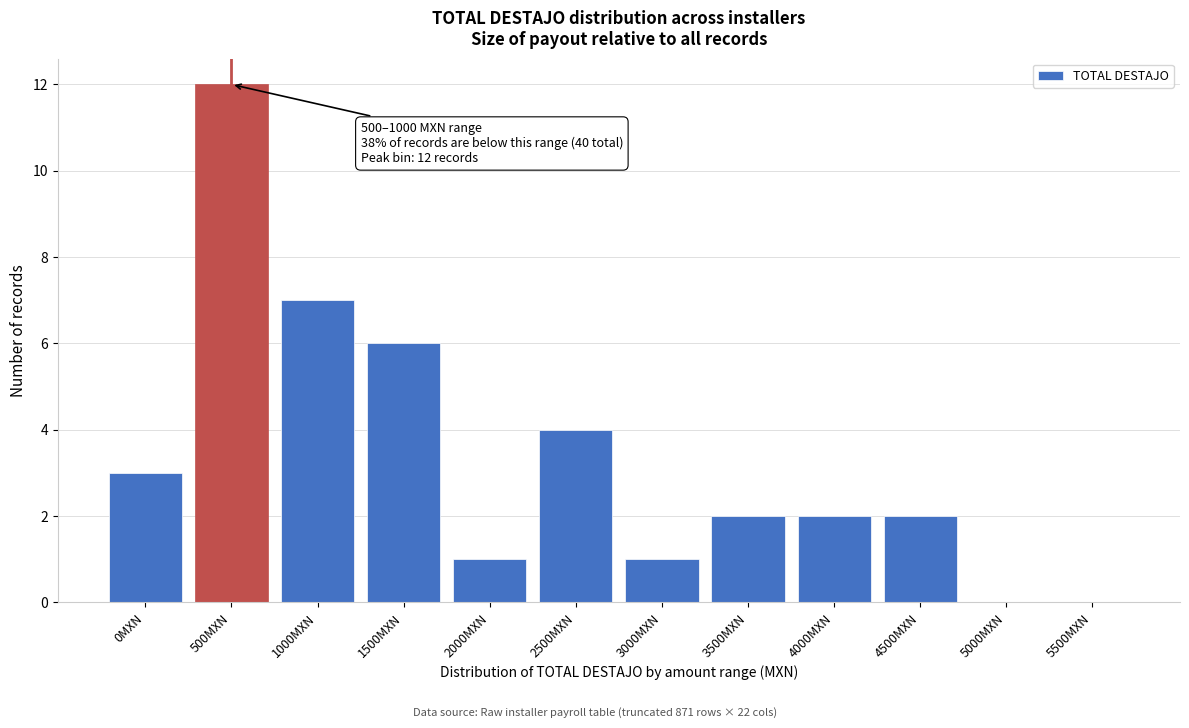

Reading left to right, extract all data points from this chart.

0MXN=3	500MXN=12	1000MXN=7	1500MXN=6	2000MXN=1	2500MXN=4	3000MXN=1	3500MXN=2	4000MXN=2	4500MXN=2	5000MXN=0	5500MXN=0